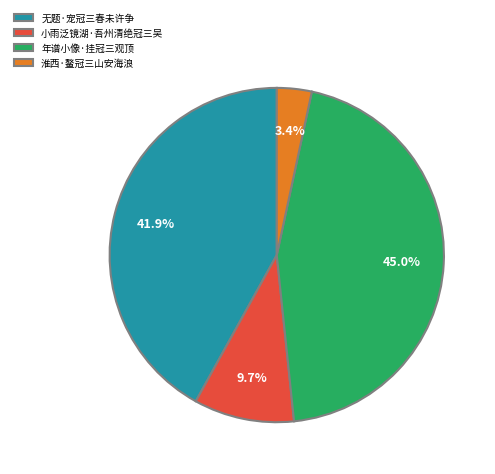

Approximately how many times larger is the value at 年谱小像·挂冠三观顶 compared to 无题·宠冠三春未许争?

1.1